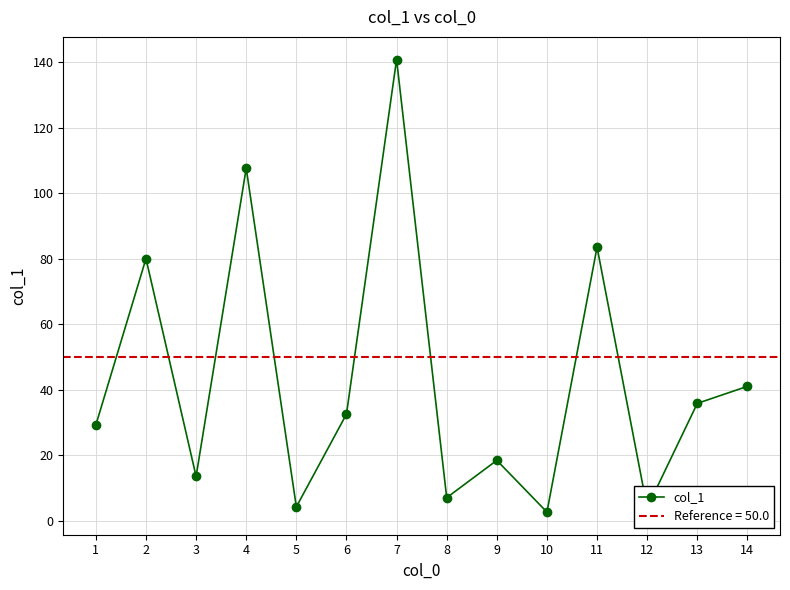

How many points are lower than both their immediate neighbors (excluding endpoints)?

5